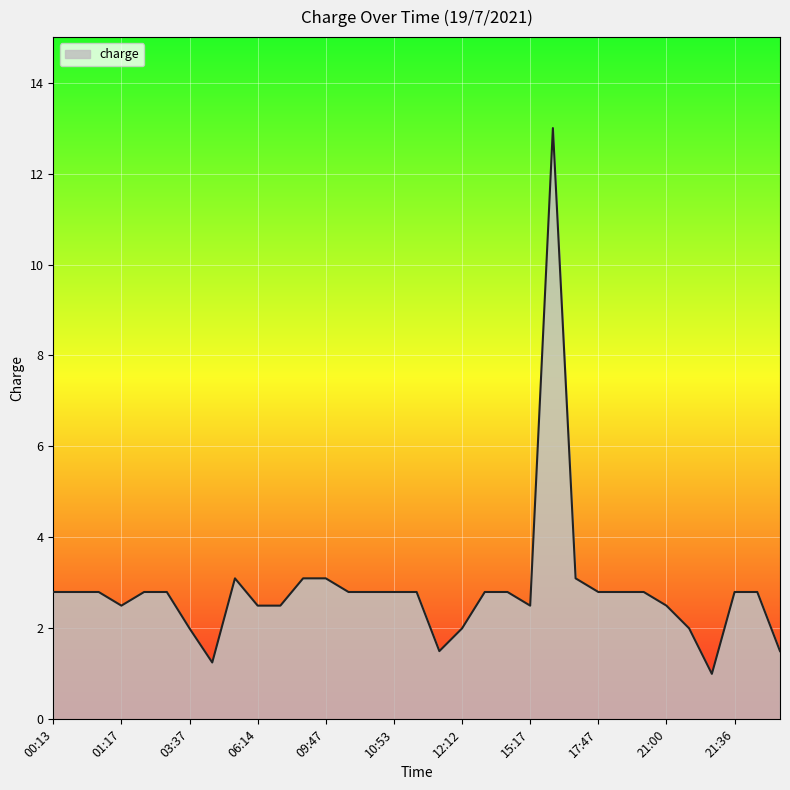

What is the minimum value shown in the chart?

1.0